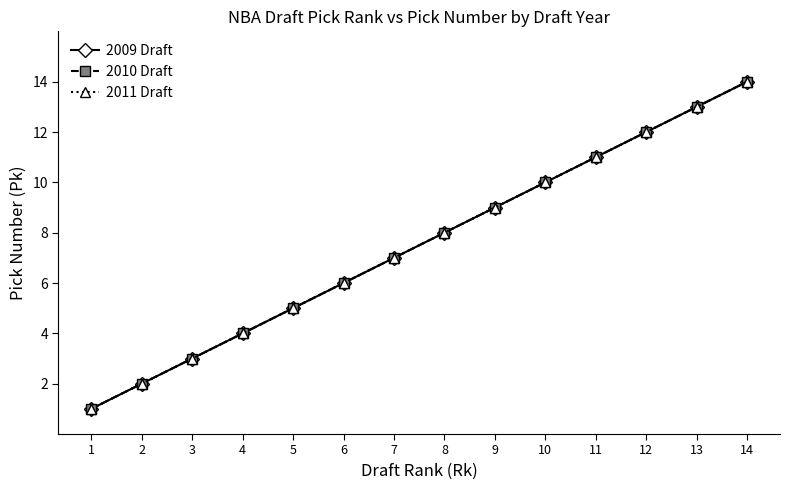

Reading left to right, extract all data points from this chart.

2009 Draft: 1=1	2=2	3=3	4=4	5=5	6=6	7=7	8=8	9=9	10=10	11=11	12=12	13=13	14=14
2010 Draft: 1=1	2=2	3=3	4=4	5=5	6=6	7=7	8=8	9=9	10=10	11=11	12=12	13=13	14=14
2011 Draft: 1=1	2=2	3=3	4=4	5=5	6=6	7=7	8=8	9=9	10=10	11=11	12=12	13=13	14=14